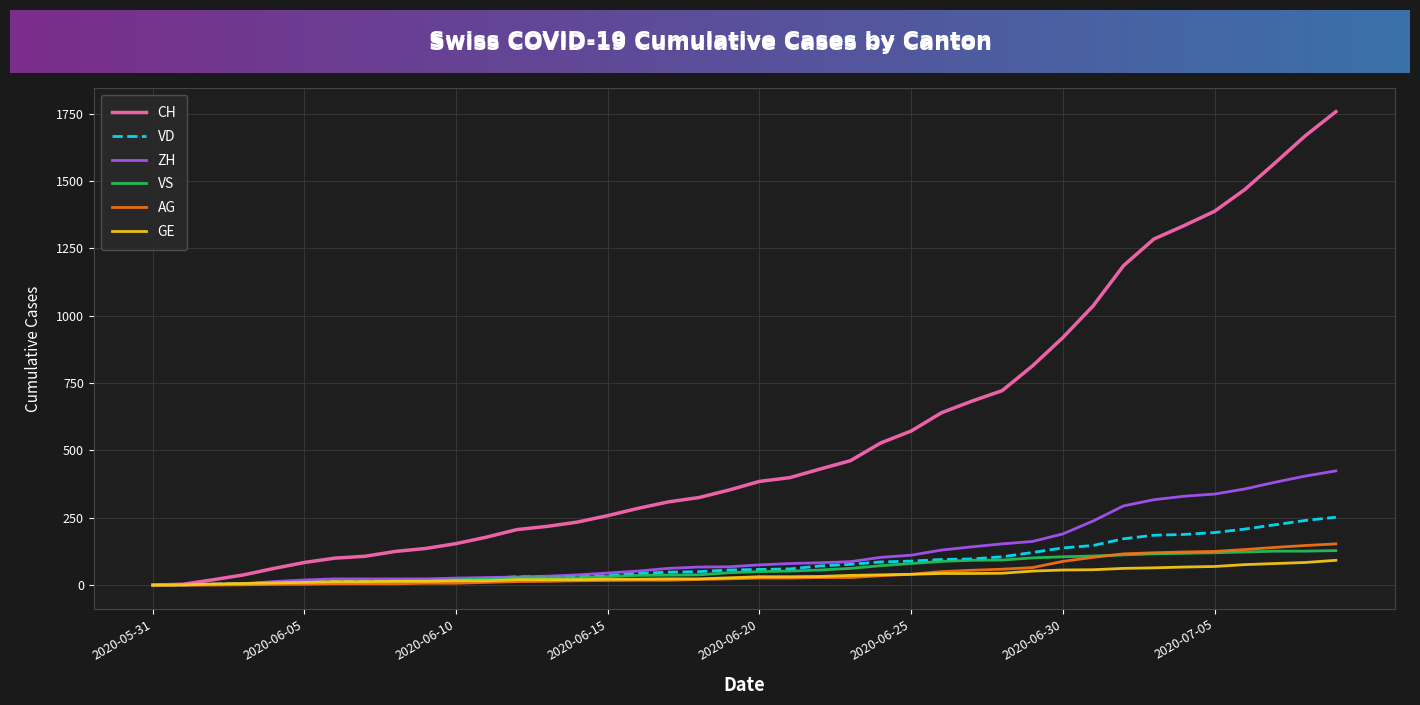

Which series has the largest total across all categories?

CH